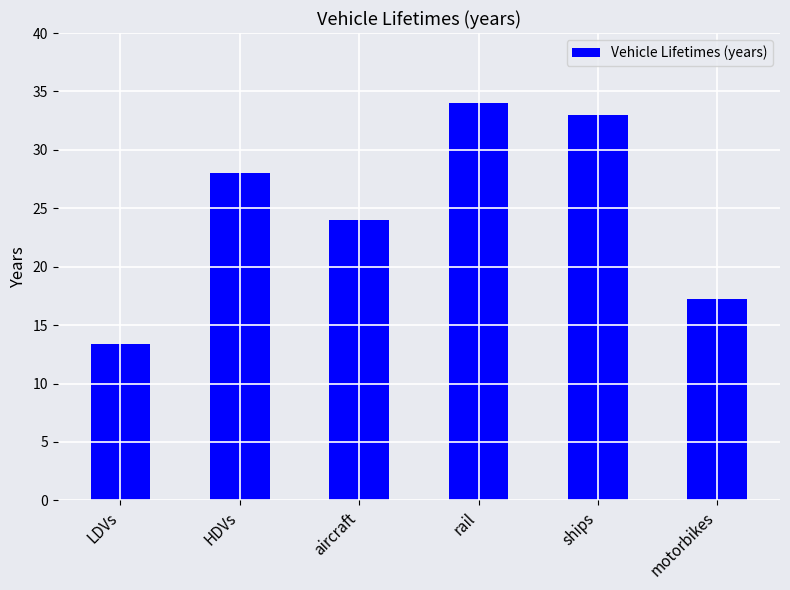

At which label is the value closest to 23?

aircraft